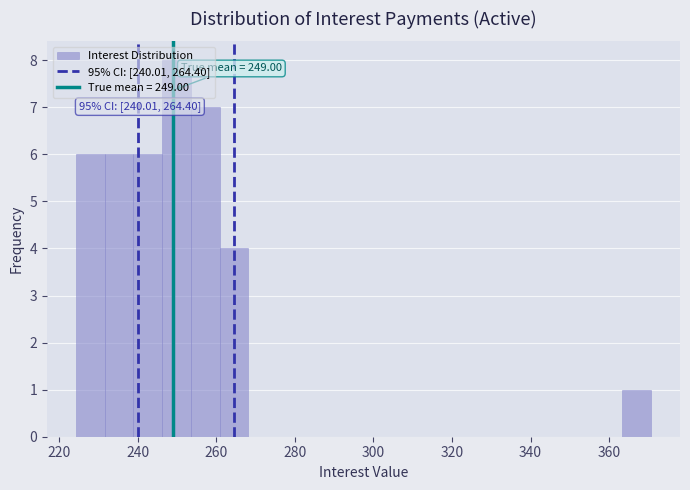

Read against the x-axis, roughly where is the centre of the tallest bar?

250